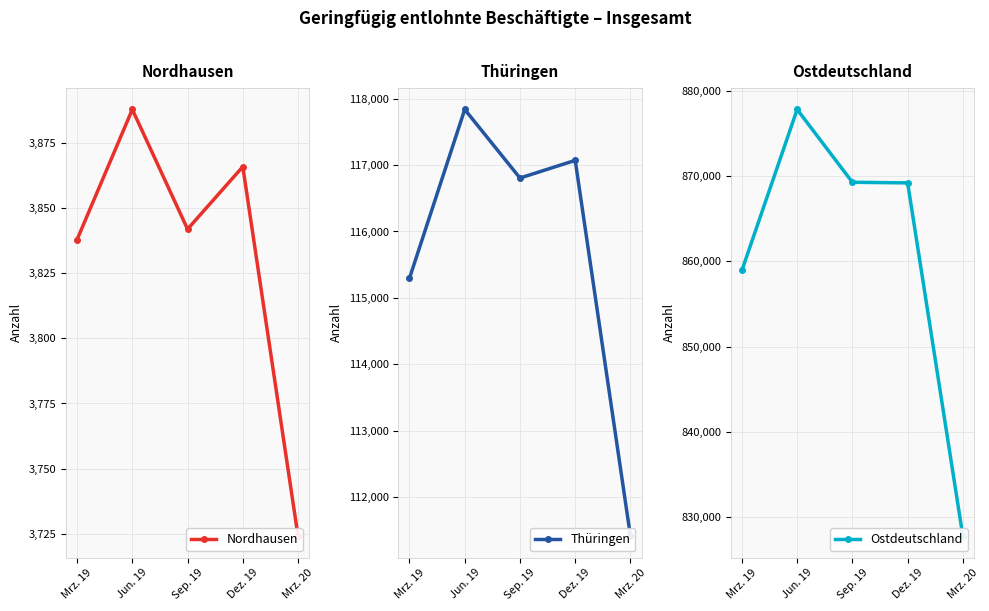

True or false: Thüringen has more than 1 interior local peaks.

True